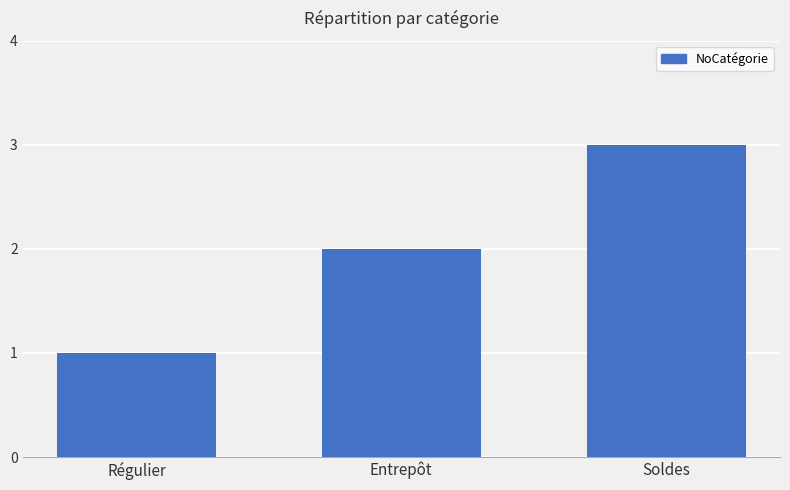

Which category has the highest value across all series?

Soldes